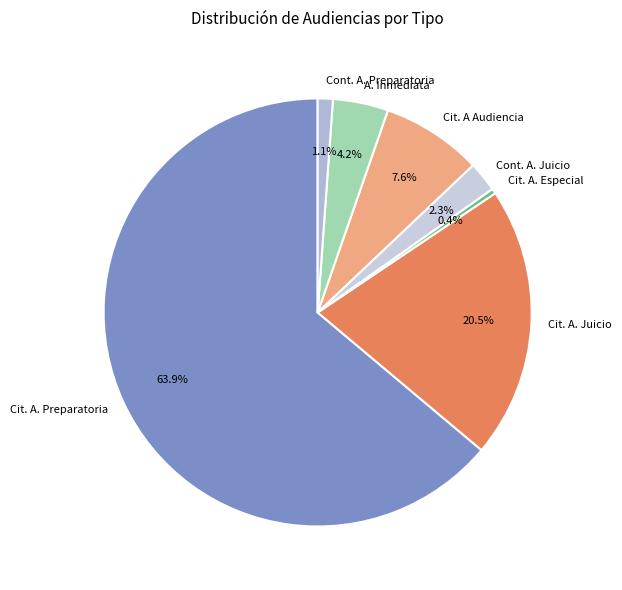

Approximately how many times larger is the value at A. Inmediata compared to Cit. A. Especial?

11.0